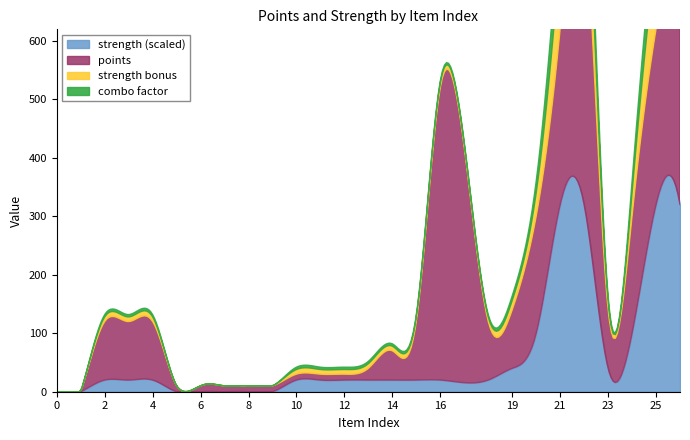

At how many categories does at least one series exceed 433?

3